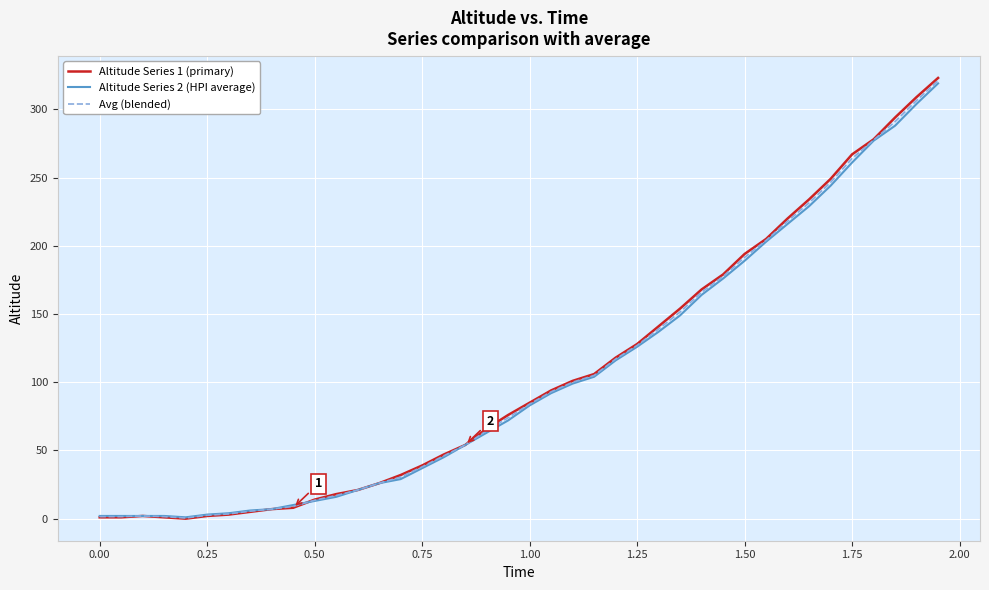

Is this an area chart (filled region under the line)?

No